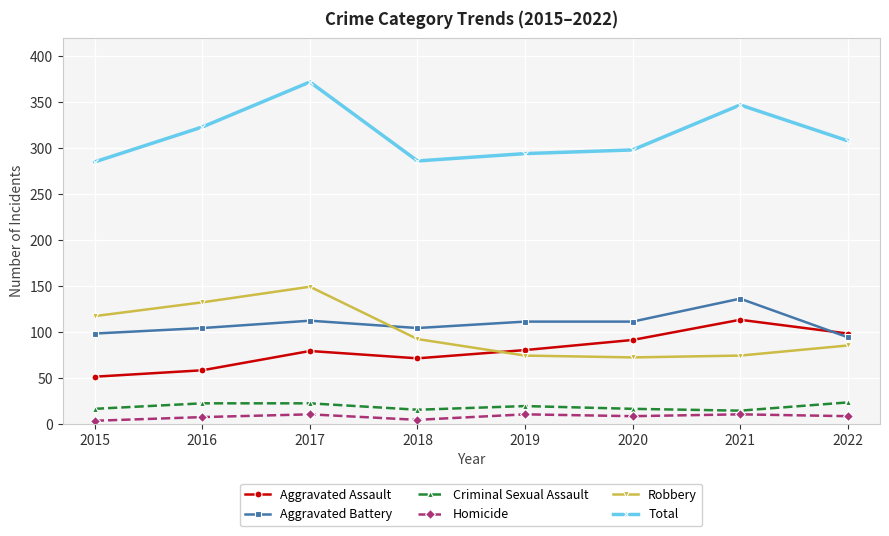

True or false: Aggravated Assault and Robbery intersect in this chart.

True